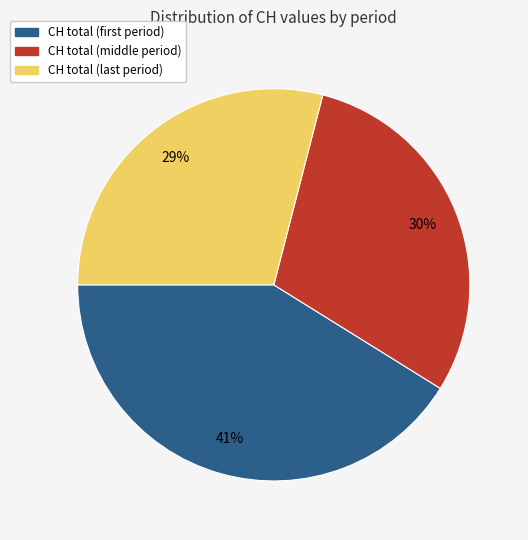

Is there a majority slice in this chart?

No